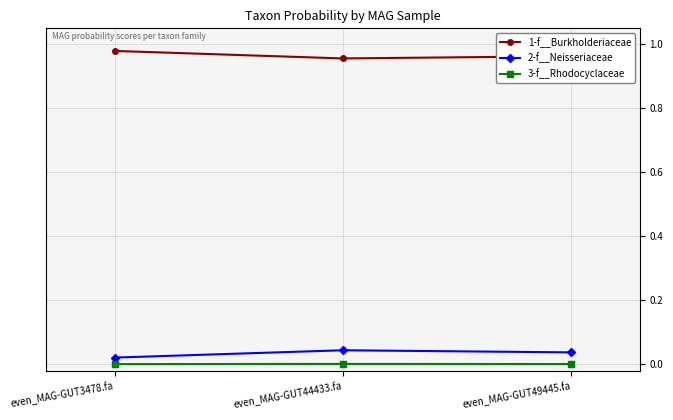

Rank the series by their maximum value, from lowest to highest.

3-f__Rhodocyclaceae, 2-f__Neisseriaceae, 1-f__Burkholderiaceae